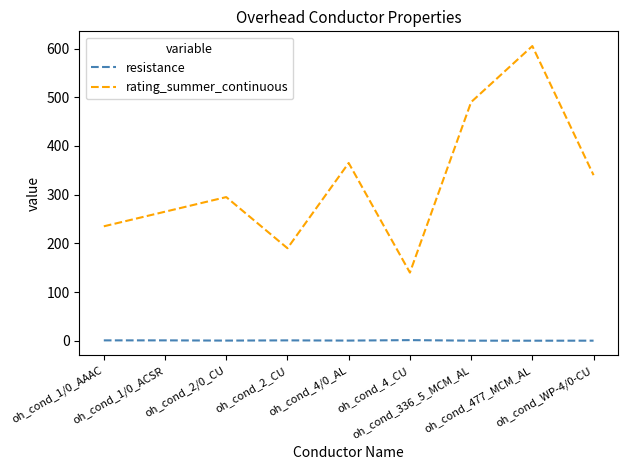

The resistance series shows 0.9 at oh_cond_1/0_AAAC. True or false?

True